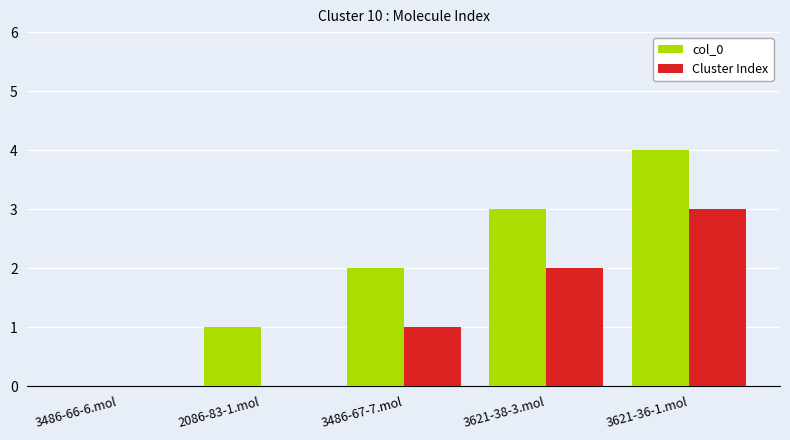

Which label corresponds to the largest value in the chart?

3621-36-1.mol